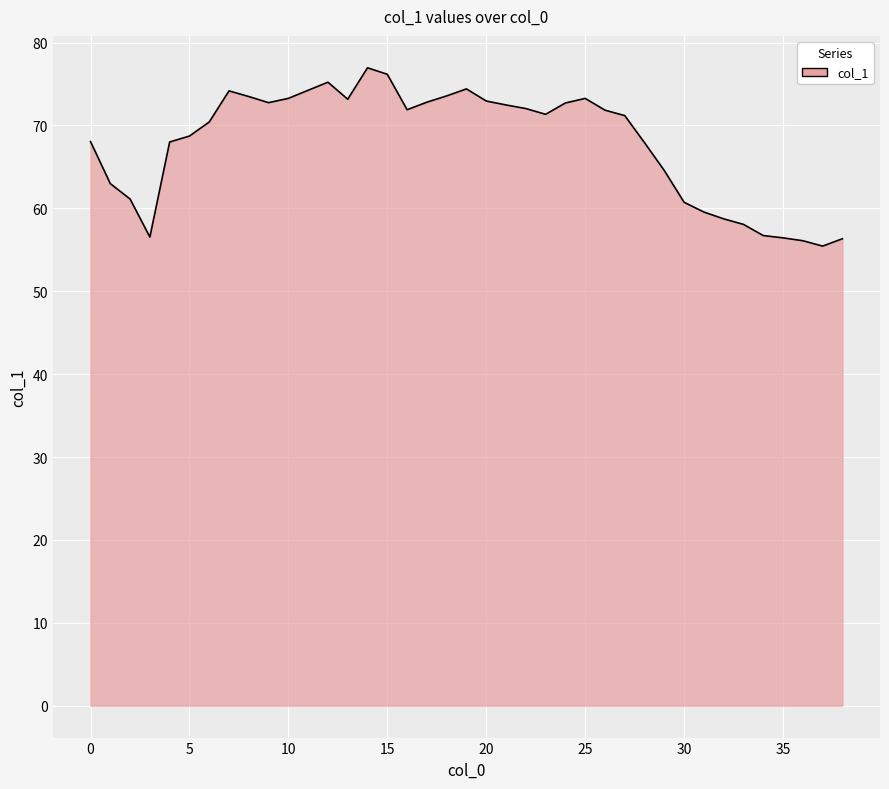

What is the greatest value displayed?

77.0